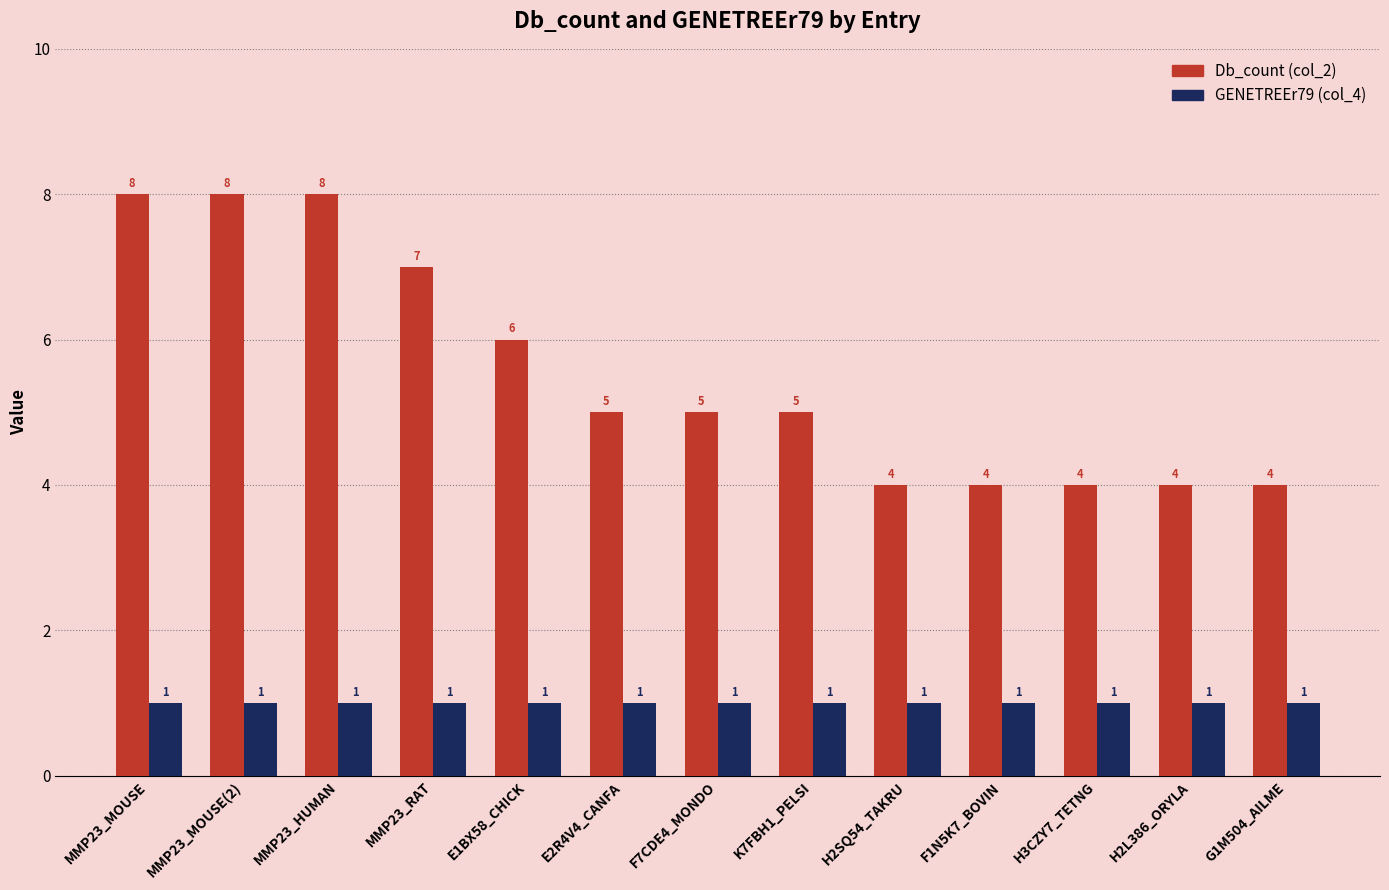

Between F7CDE4_MONDO and H2L386_ORYLA, which series saw the biggest shift?

Db_count (col_2)